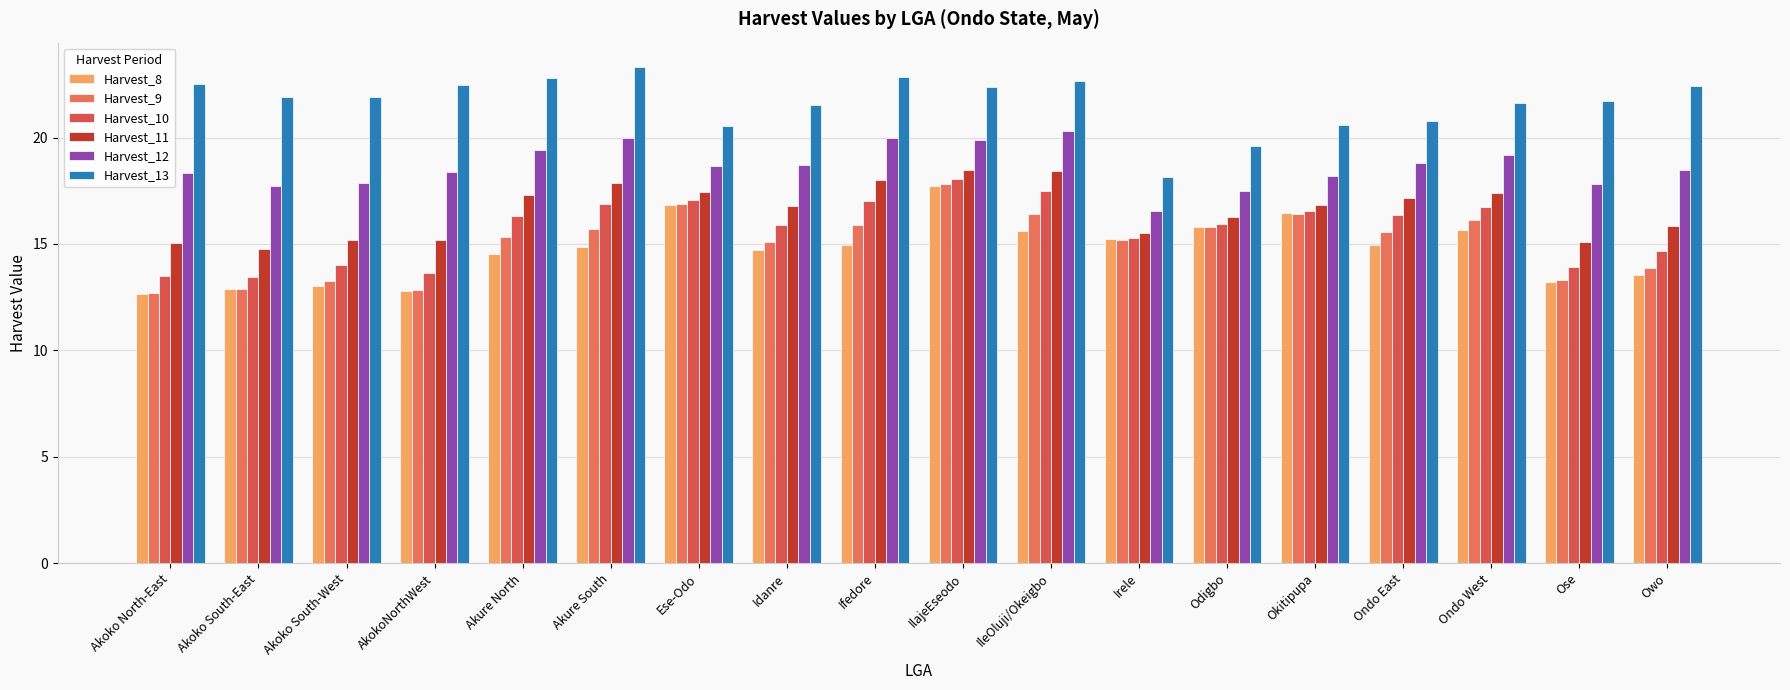

How many distinct data groups are displayed?

6